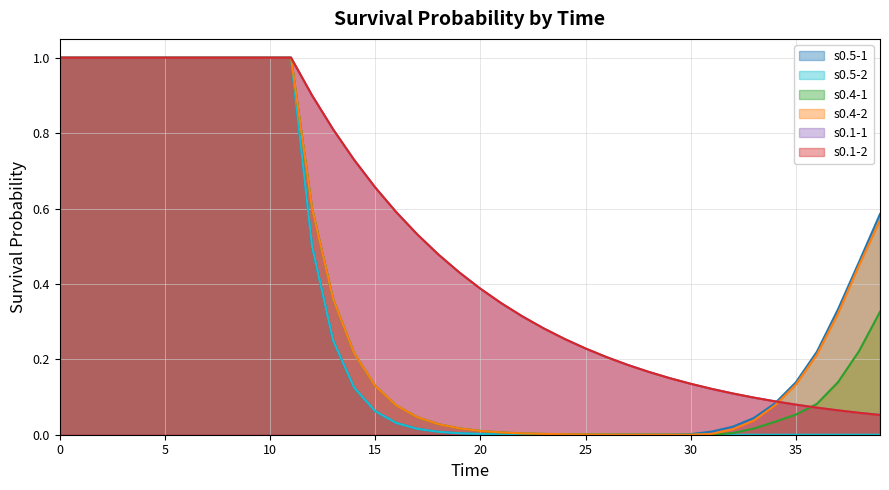

At which label is s0.4-1 closest to 0?

31